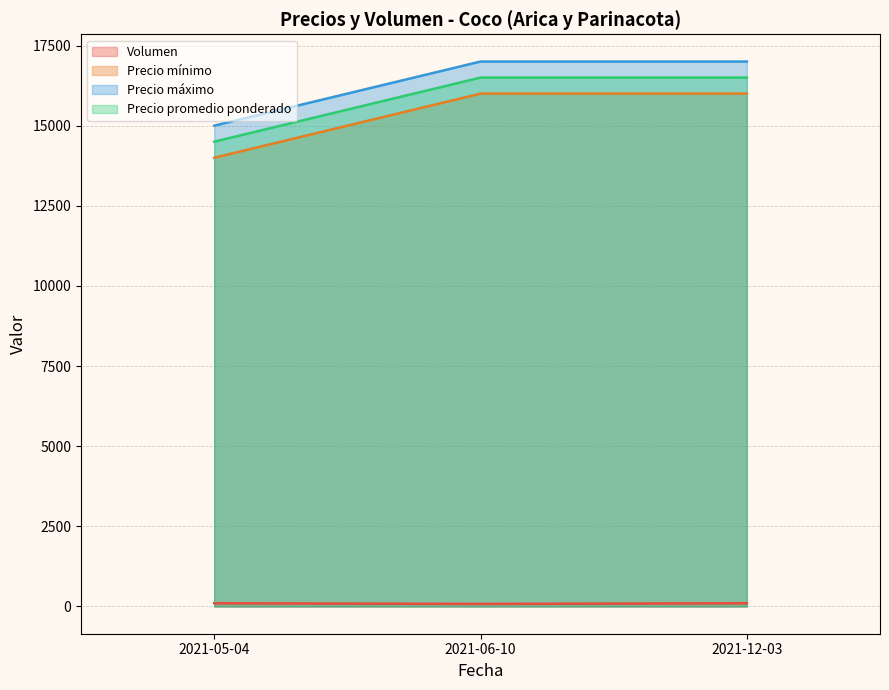

Reading left to right, extract all data points from this chart.

Volumen: 2021-05-04=100	2021-06-10=80	2021-12-03=100
Precio mínimo: 2021-05-04=14000	2021-06-10=16000	2021-12-03=16000
Precio máximo: 2021-05-04=15000	2021-06-10=17000	2021-12-03=17000
Precio promedio ponderado: 2021-05-04=14500	2021-06-10=16500	2021-12-03=16500